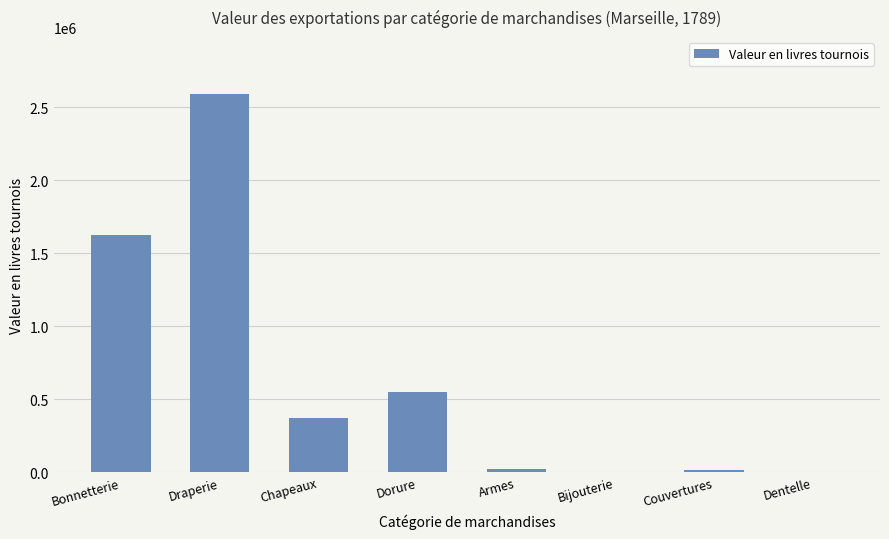

Which category has the highest value across all series?

Draperie